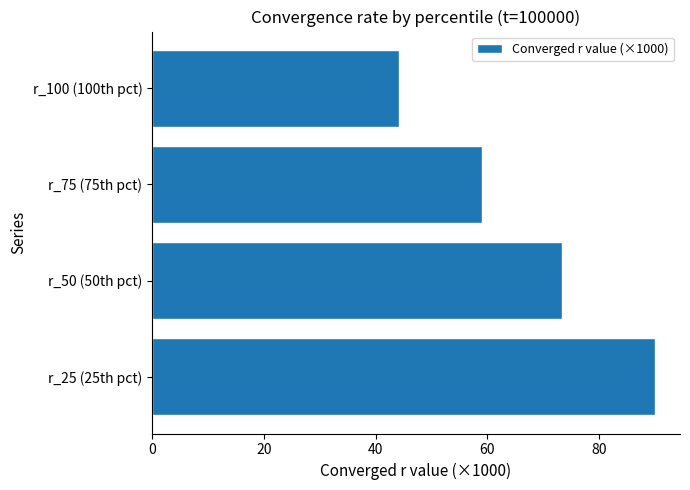

The chart shows a value of 90.0 at r_25 (25th pct). True or false?

True